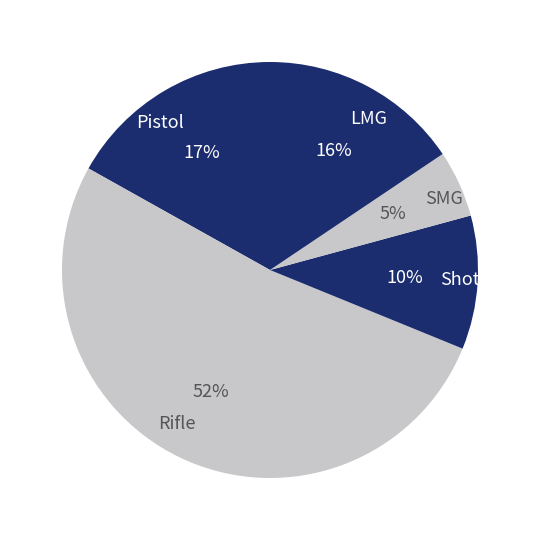

How many slices are in this pie chart?

5